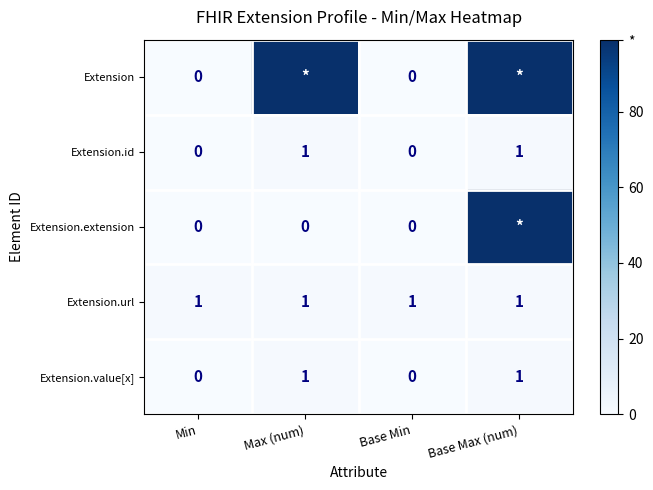

True or false: Extension.value[x] has a value of 1 at Max (num).

True